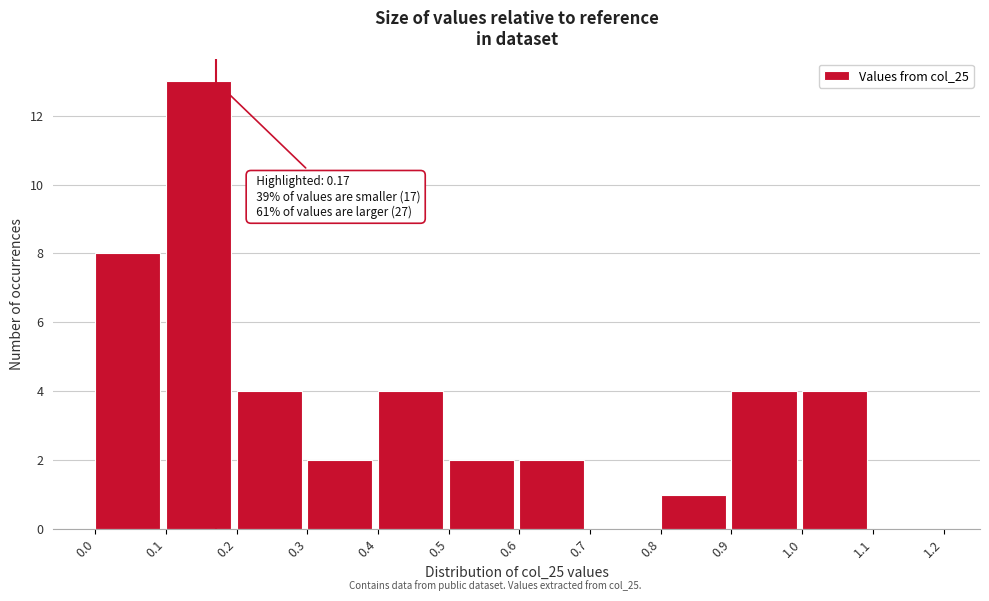

Over which range of the x-axis is the bar tallest?

0.1 to 0.2